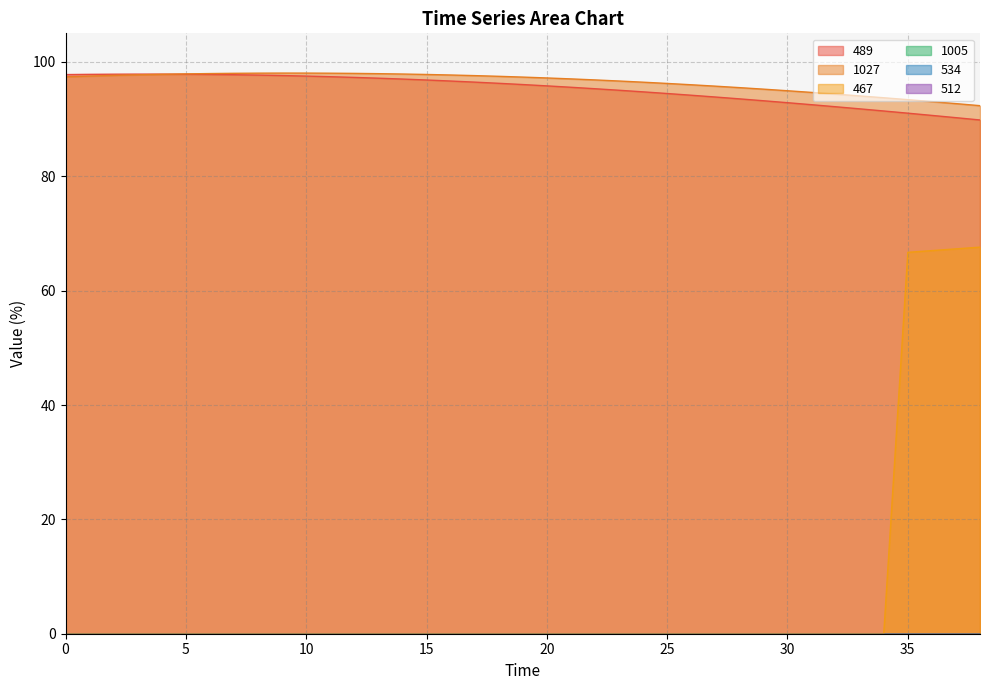

The 467 series shows 30.6 at 34. True or false?

False